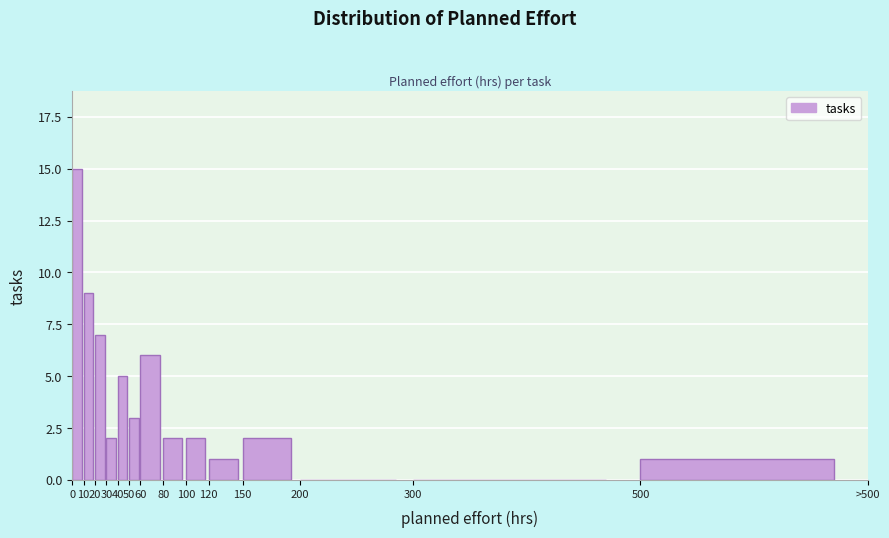

Reading left to right, transcribe all the data shown in this chart.

0=15	10=9	20=7	30=2	40=5	50=3	60=6	80=2	100=2	120=1	150=2	200=0	300=0	500=1